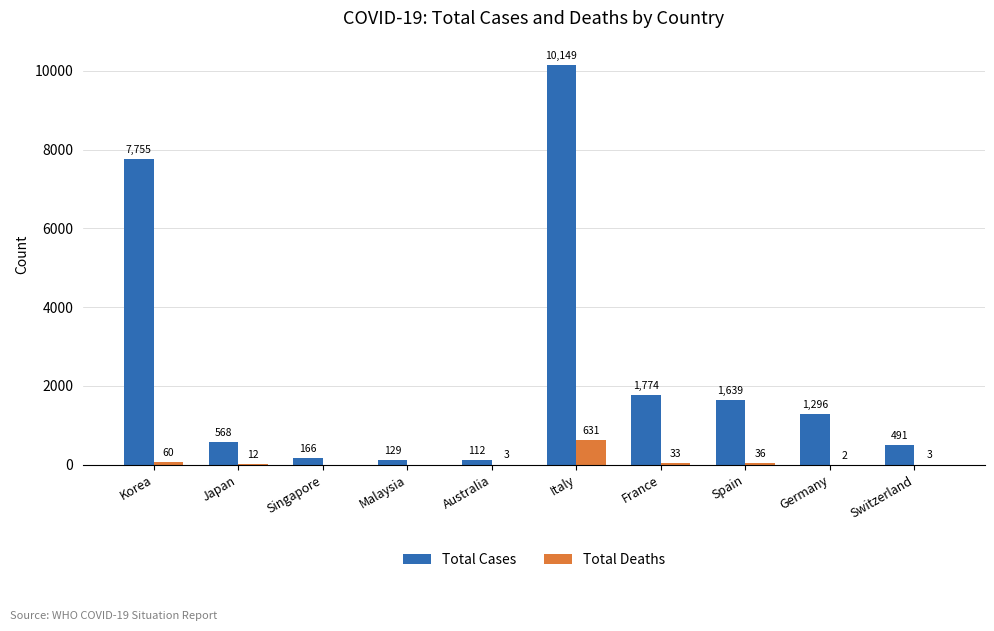

What are all the series names shown in the legend?

Total Cases, Total Deaths